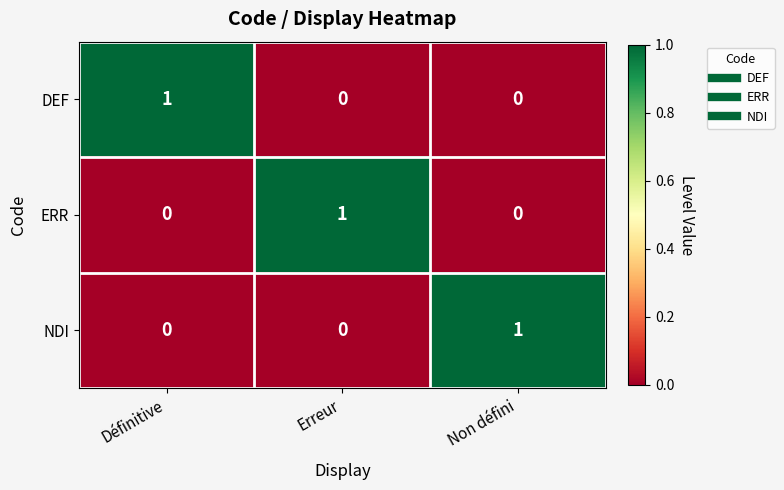

Is it true that NDI equals -1 at Erreur?

False